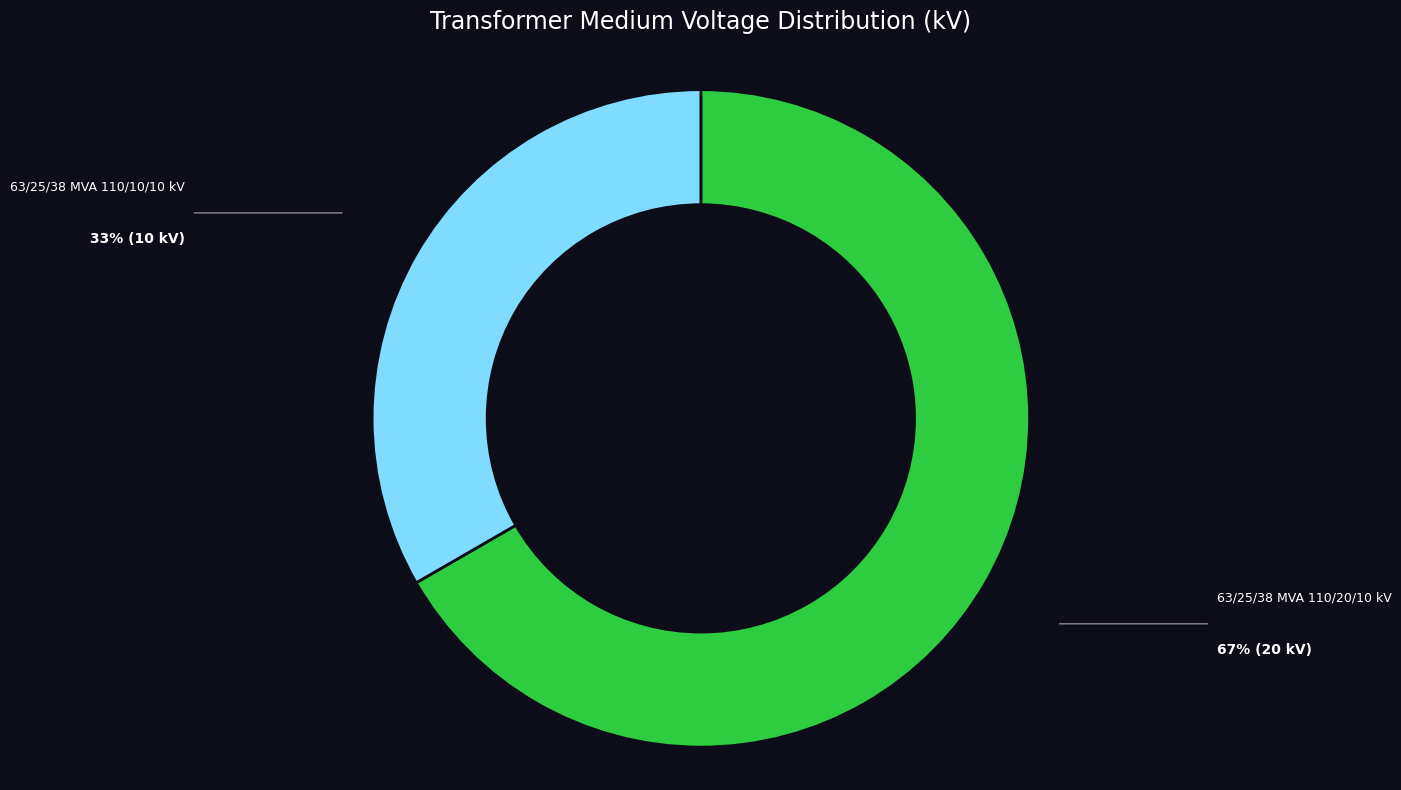

The 63/25/38 MVA 110/20/10 kV slice represents 56% of the pie. True or false?

False